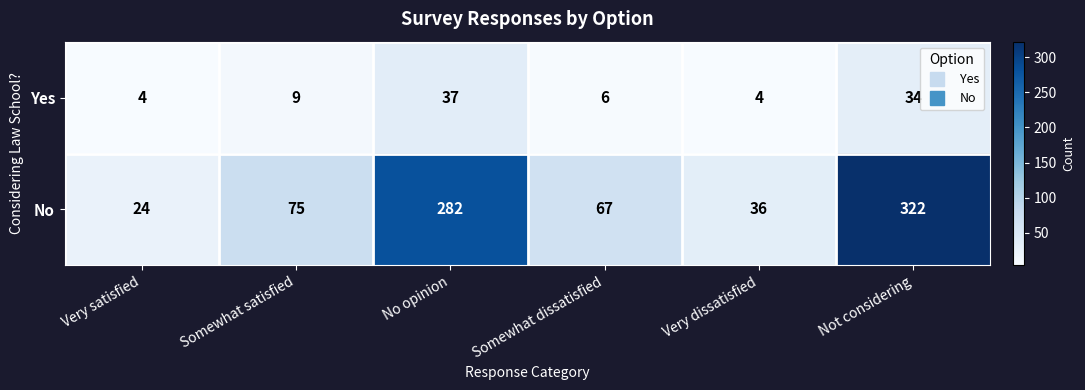

How many series are shown in this chart?

2